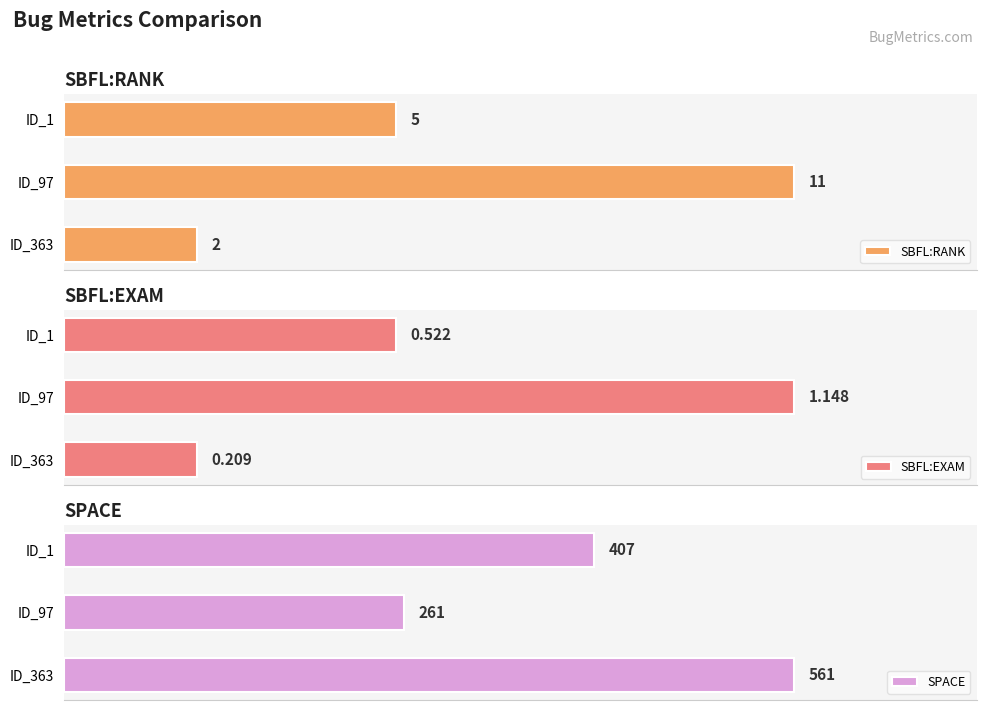

How many categories are shown in the chart?

3